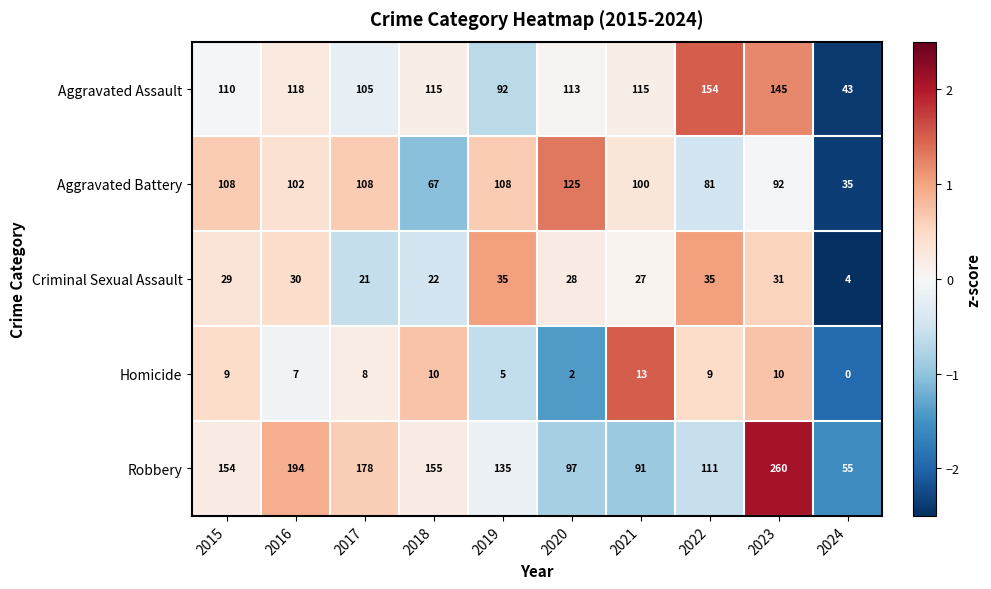

Which series has the largest total across all categories?

Robbery